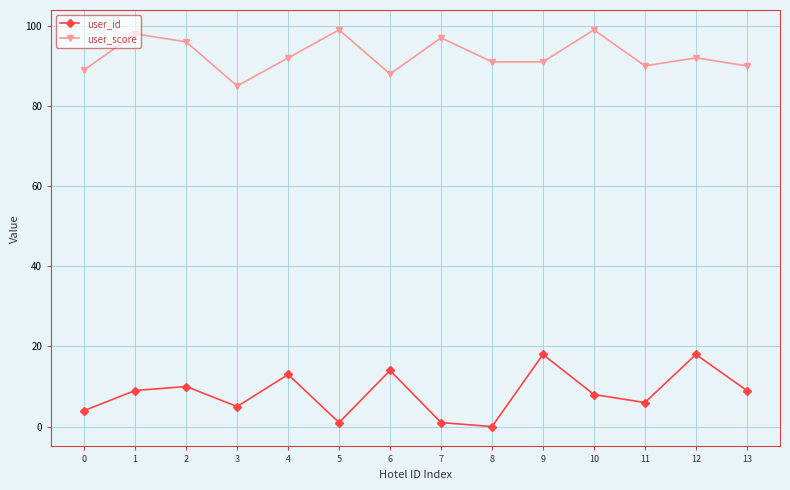

Rank the series by their average value, from lowest to highest.

user_id, user_score